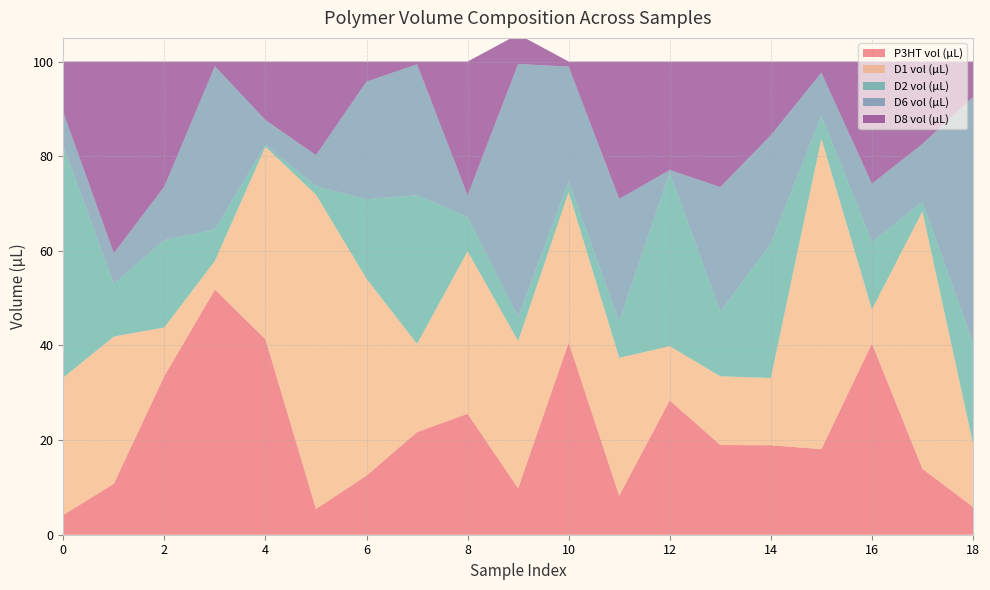

Reading left to right, list all the values displayed in this chart.

P3HT vol (µL): 0=4.2	1=10.8	2=33.5	3=51.8	4=41.3	5=5.4	6=12.5	7=21.7	8=25.6	9=9.8	10=40.6	11=8.2	12=28.4	13=19.0	14=18.9	15=18.1	16=40.4	17=13.9	18=5.9
D1 vol (µL): 0=29.0	1=31.1	2=10.3	3=6.1	4=40.7	5=66.4	6=41.6	7=18.6	8=34.3	9=31.1	10=31.8	11=29.1	12=11.5	13=14.5	14=14.2	15=65.6	16=7.2	17=54.4	18=13.4
D2 vol (µL): 0=48.9	1=11.1	2=18.4	3=6.6	4=0.4	5=1.8	6=16.8	7=31.4	8=7.2	9=5.1	10=2.2	11=7.7	12=36.6	13=13.6	14=28.4	15=4.8	16=14.2	17=2.0	18=21.2
D6 vol (µL): 0=7.2	1=6.5	2=11.3	3=34.5	4=5.3	5=6.6	6=24.9	7=27.7	8=4.6	9=53.5	10=24.3	11=25.9	12=0.6	13=26.3	14=22.9	15=9.1	16=12.3	17=12.3	18=52.0
D8 vol (µL): 0=10.7	1=40.5	2=26.4	3=1.0	4=12.4	5=19.8	6=4.2	7=0.6	8=28.3	9=6.3	10=1.1	11=29.0	12=22.9	13=26.5	14=15.6	15=2.3	16=25.8	17=17.4	18=7.5